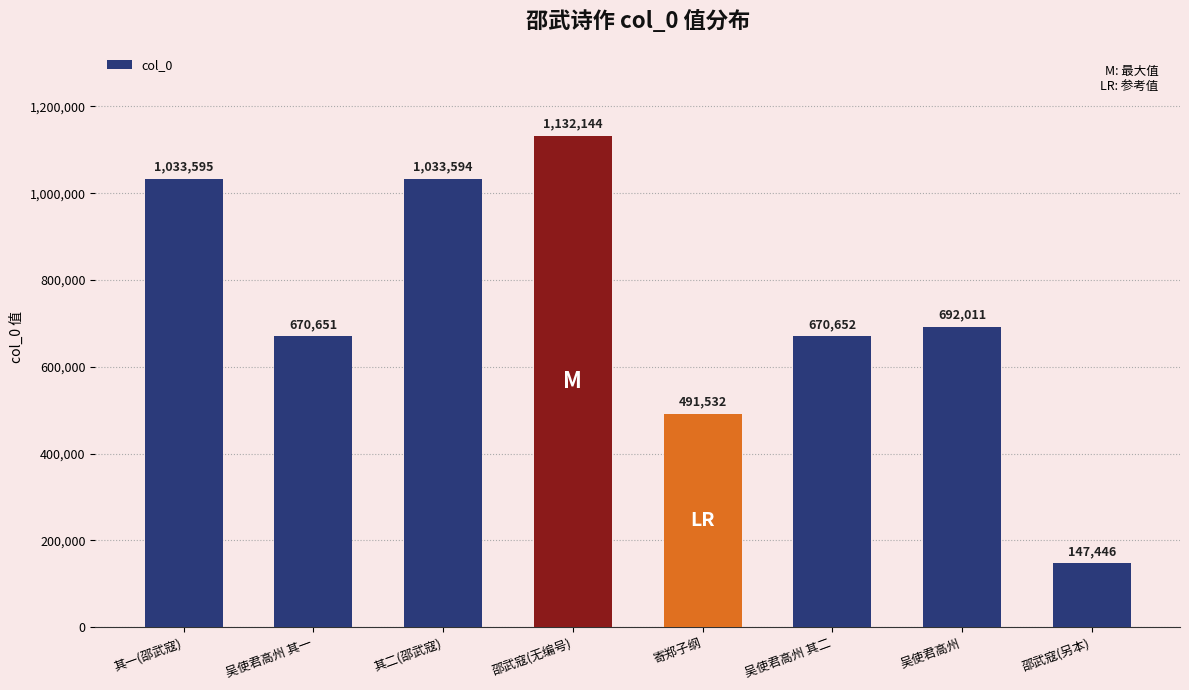

At which category does the chart reach its minimum across all series?

邵武寇(另本)